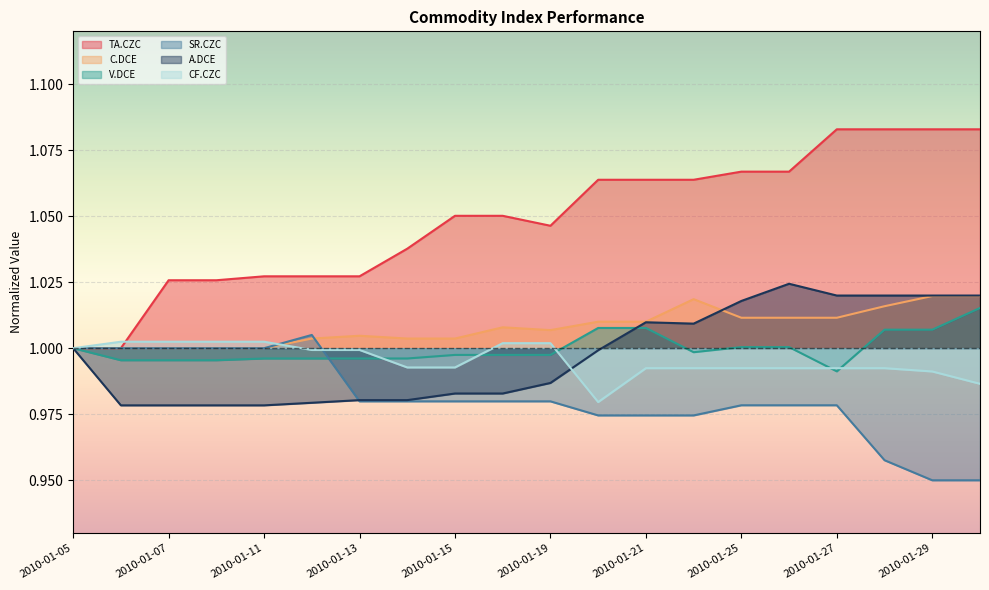

True or false: TA.CZC and C.DCE intersect in this chart.

False